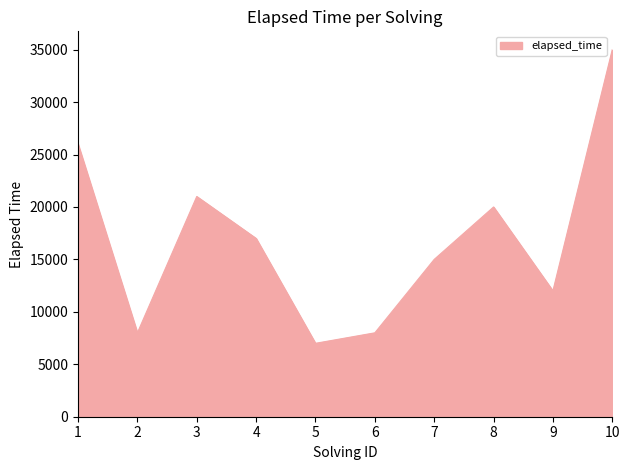

What is the greatest value displayed?

35000